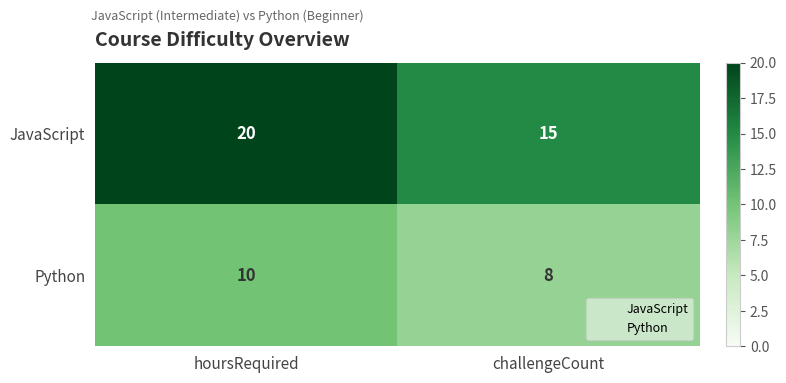

Count the number of categories in the chart.

2